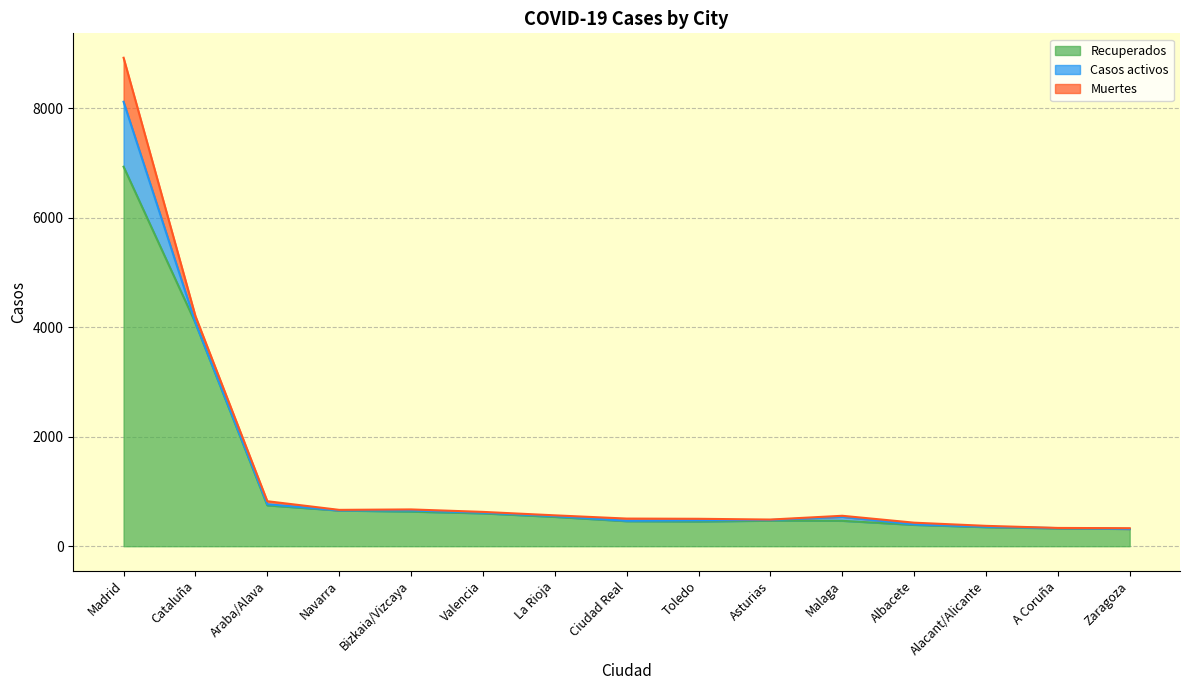

What is the spread (max minus min) of values at Malaga?

444